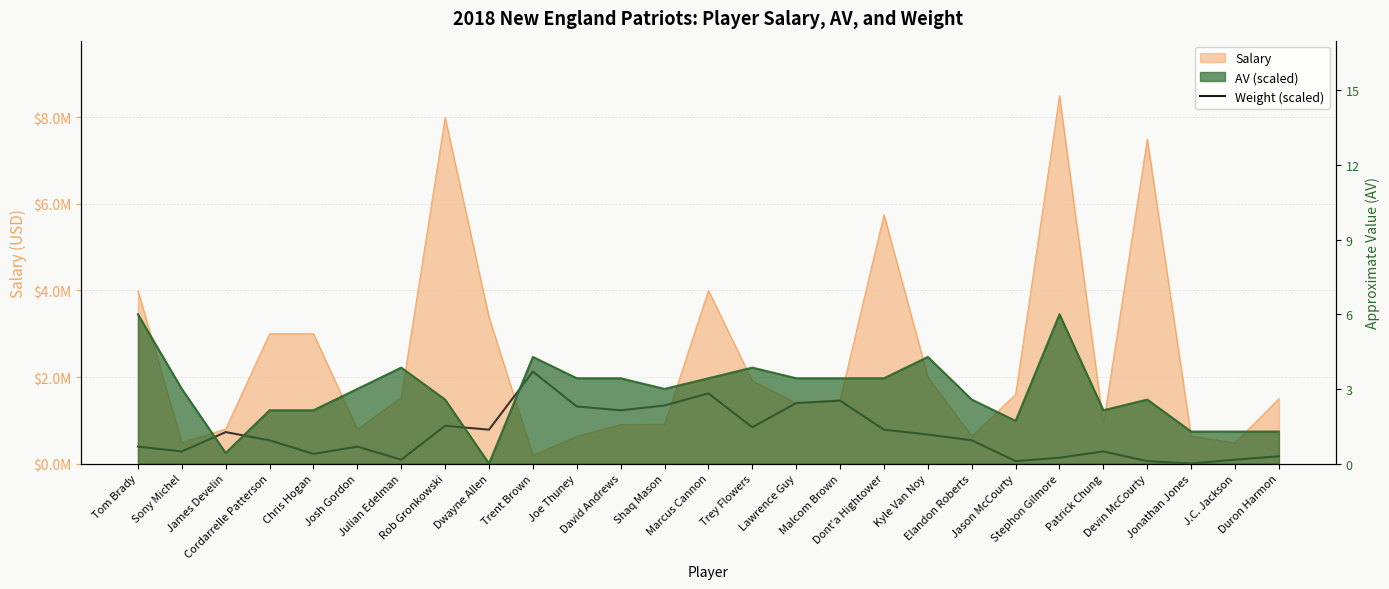

Where is the data nearest to the value 1062500?

David Andrews